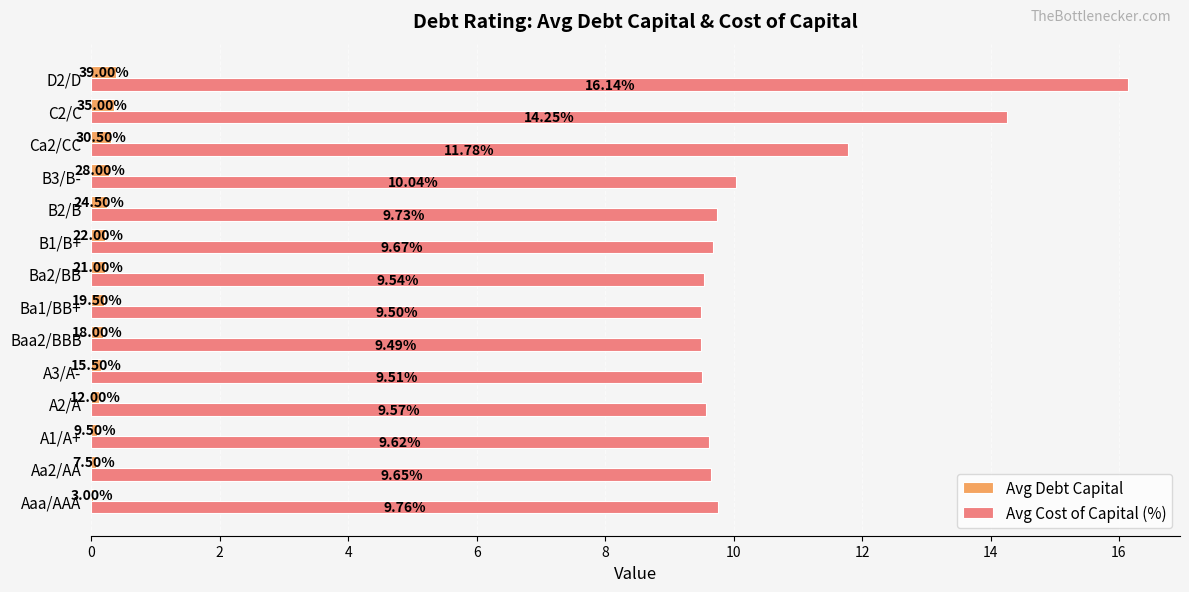

Between A2/A and Ba2/BB, which series saw the biggest shift?

Avg Debt Capital